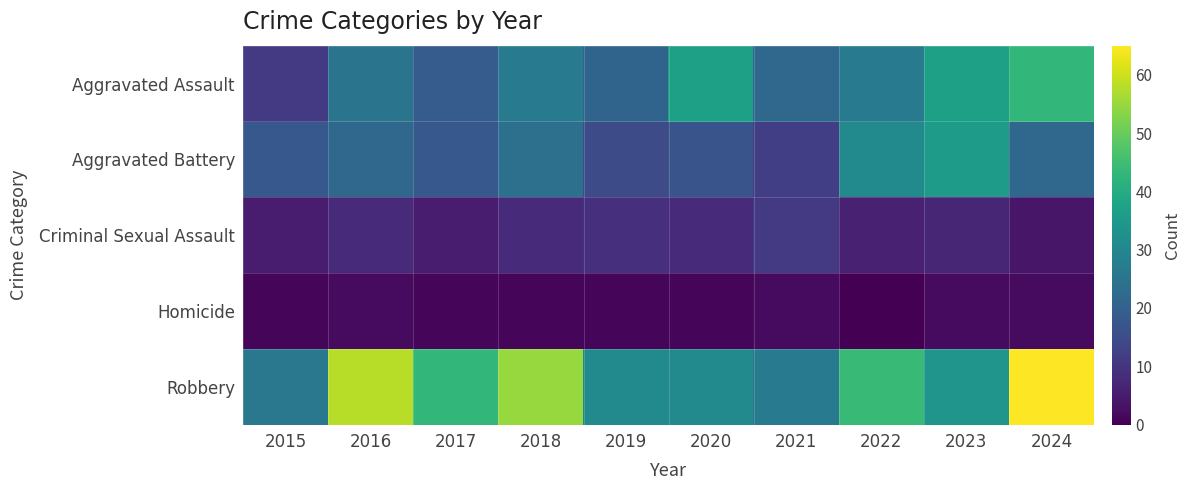

Reading right to left, list all the values displayed in this chart.

Aggravated Assault: 2024=43	2023=37	2022=27	2021=22	2020=37	2019=21	2018=27	2017=19	2016=25	2015=11
Aggravated Battery: 2024=22	2023=36	2022=31	2021=12	2020=17	2019=15	2018=24	2017=18	2016=22	2015=18
Criminal Sexual Assault: 2024=4	2023=7	2022=6	2021=11	2020=8	2019=9	2018=8	2017=5	2016=8	2015=5
Homicide: 2024=2	2023=2	2022=0	2021=2	2020=1	2019=1	2018=1	2017=1	2016=2	2015=1
Robbery: 2024=65	2023=34	2022=44	2021=27	2020=31	2019=31	2018=55	2017=43	2016=58	2015=26